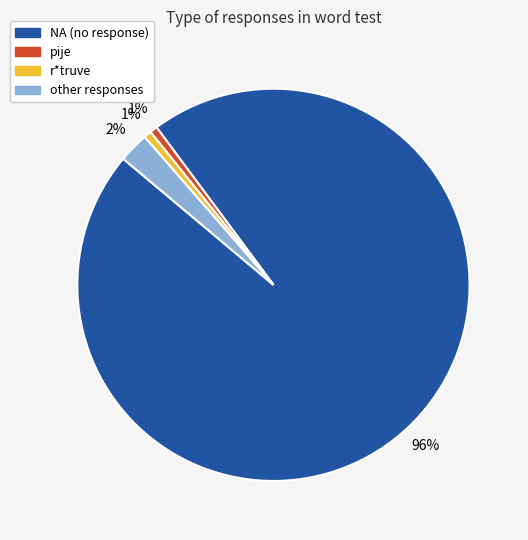

What percentage is the r*truve slice, to the nearest percent?

1%